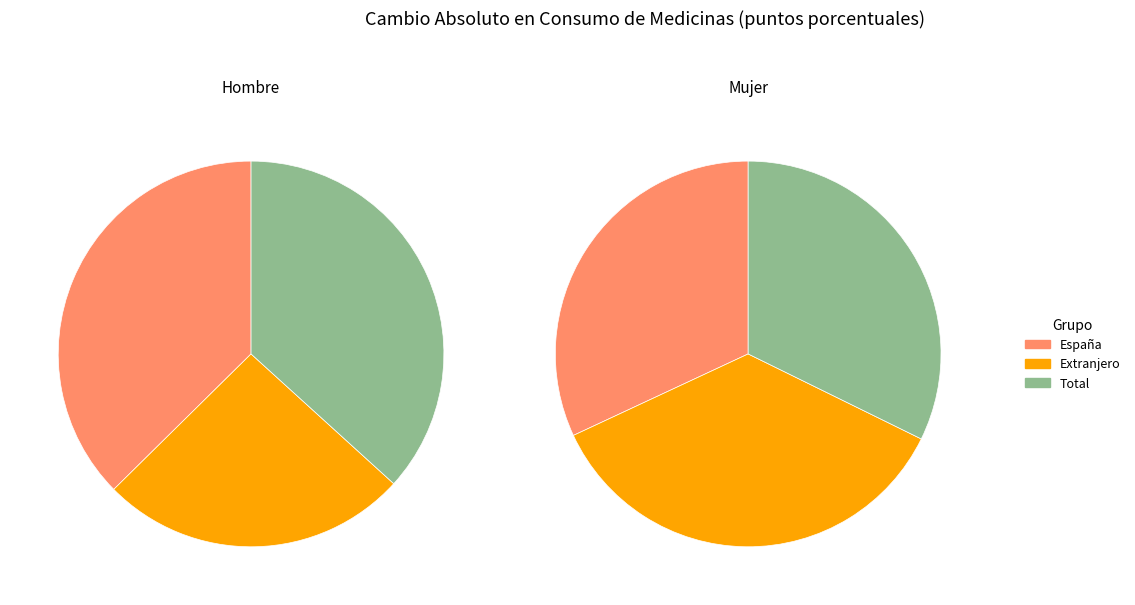

Which category has the smallest portion of the pie?

Extranjero